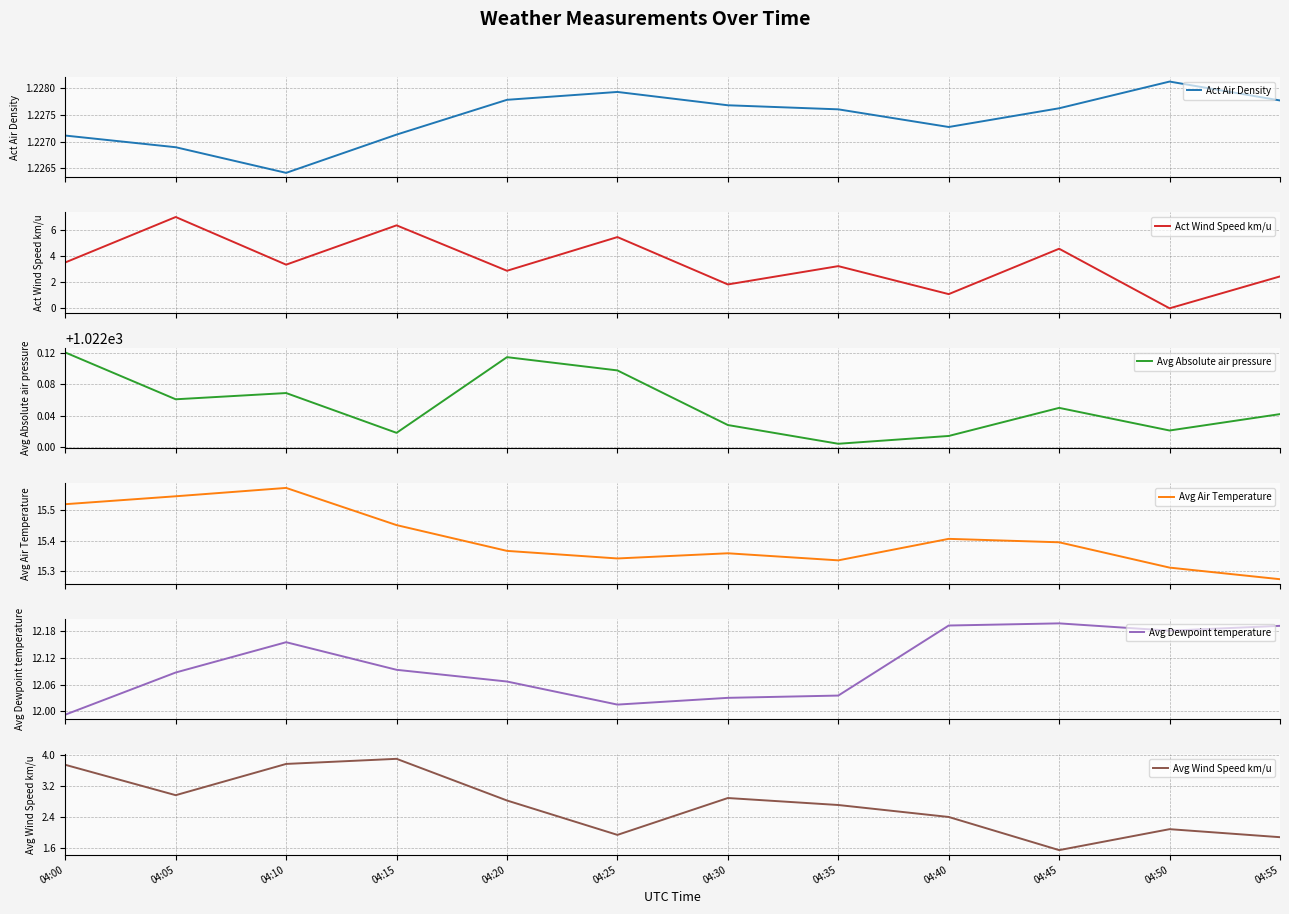

Rank the series at 04:45 from highest to lowest value.

Avg Absolute air pressure, Avg Air Temperature, Avg Dewpoint temperature, Act Wind Speed km/u, Avg Wind Speed km/u, Act Air Density